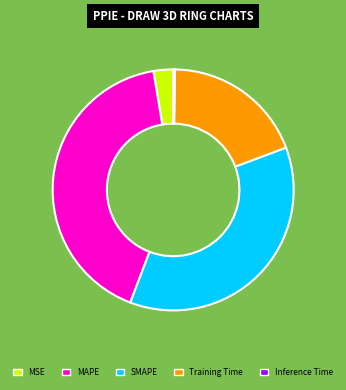

Is there any slice that represents more than half of the pie?

No